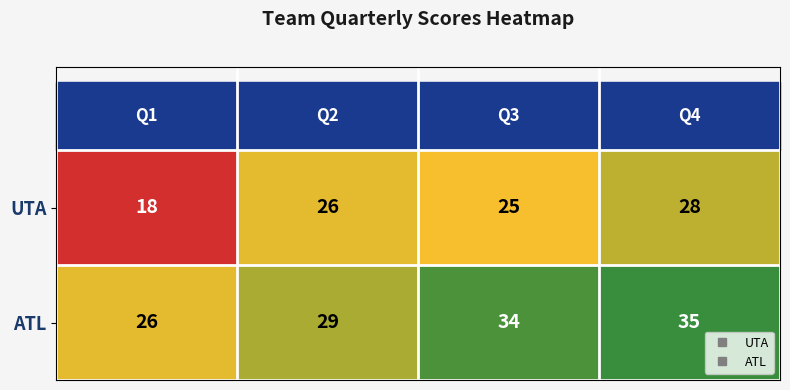

At how many categories does at least one series exceed 23?

4